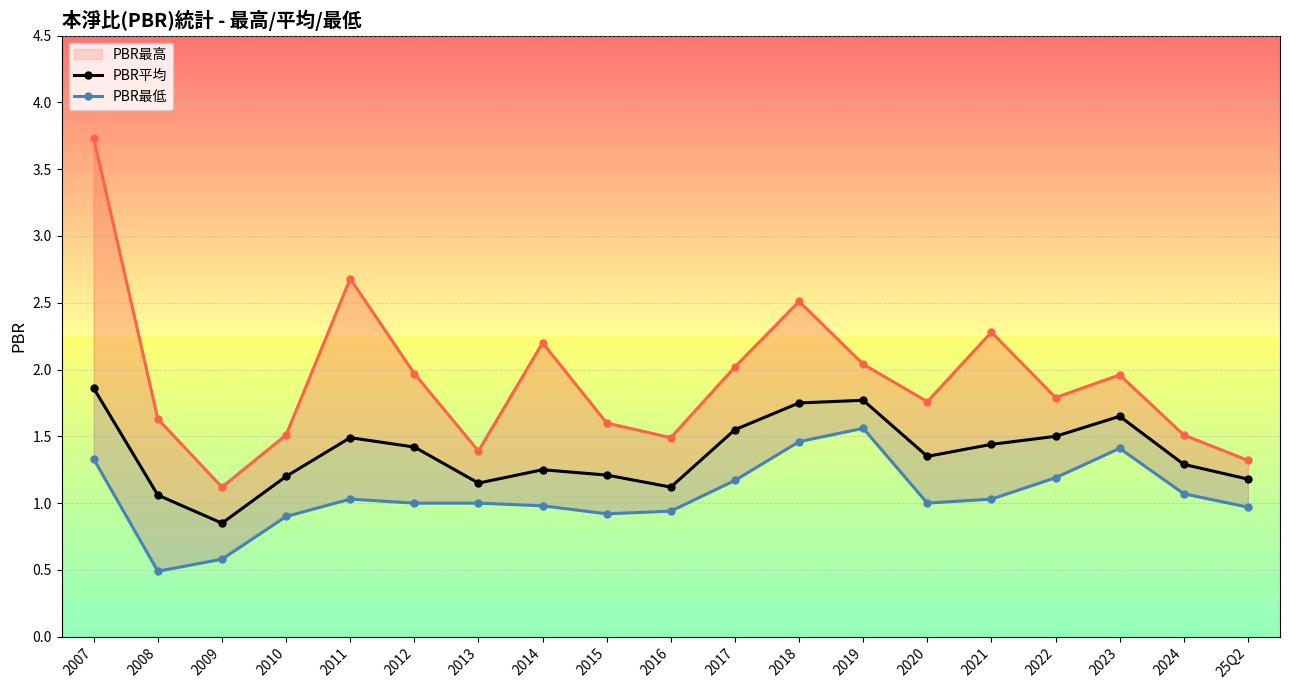

Does the chart display data point markers on the line(s)?

Yes